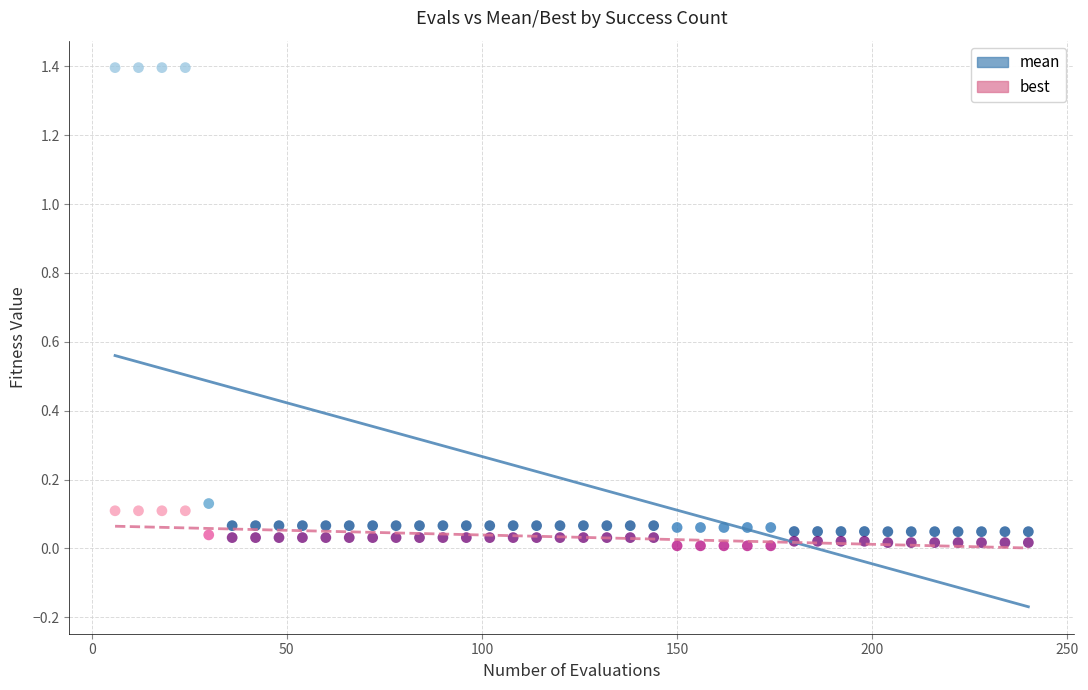

Which series reaches the maximum Y coordinate?

mean